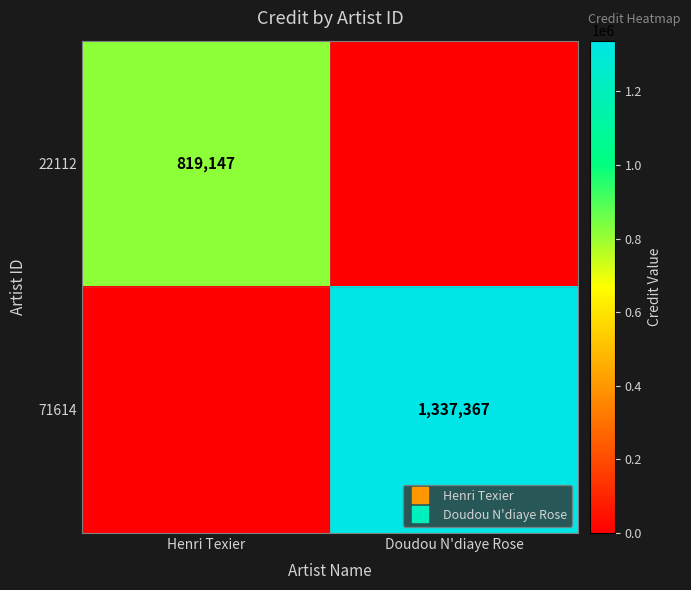

How many categories are shown in the chart?

2